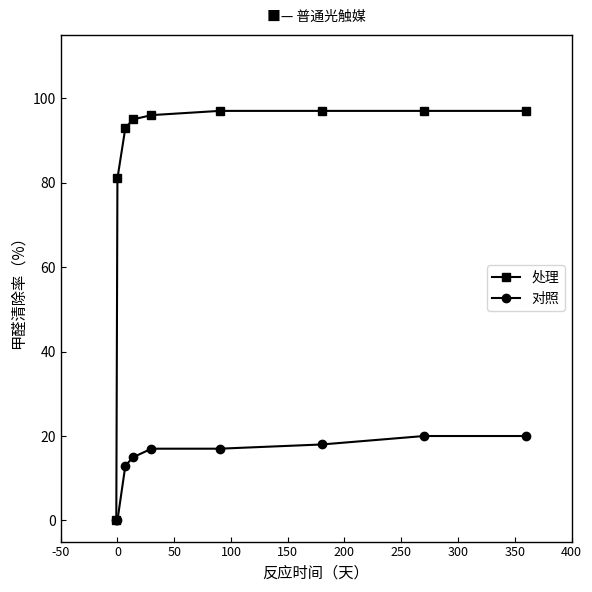

What is the maximum value shown in the chart?

97